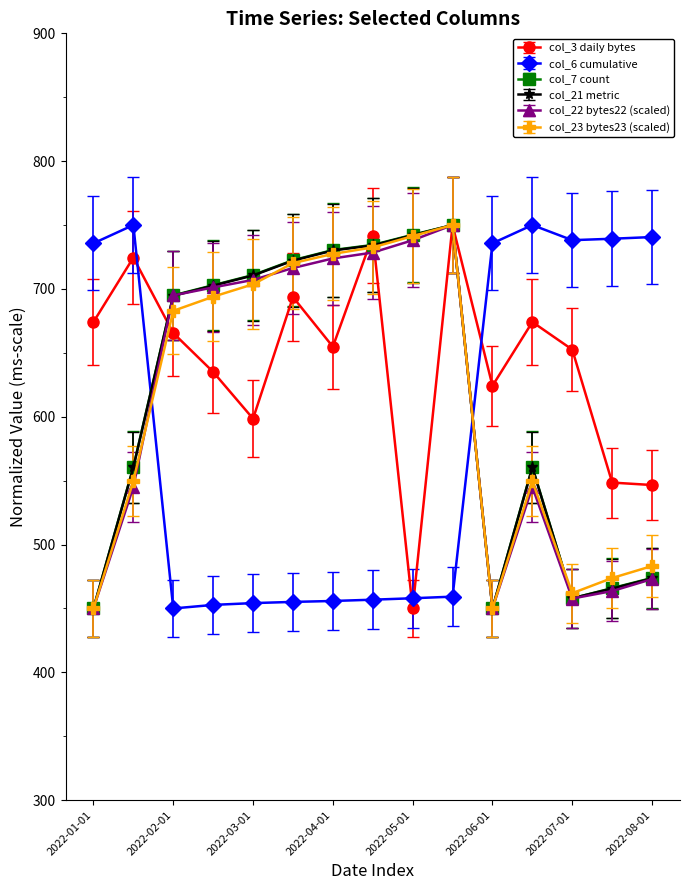

Count the number of data series in this chart.

6